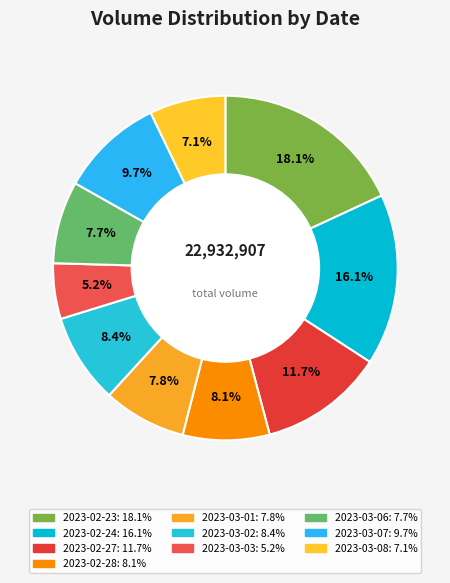

Which has a higher value, 2023-03-07 or 2023-02-27?

2023-02-27